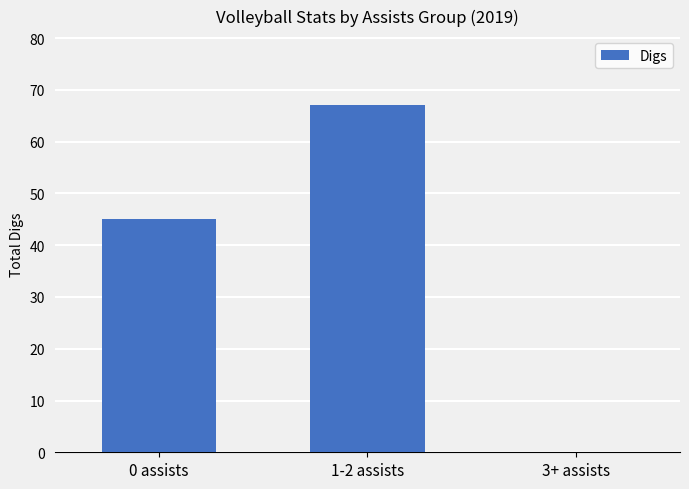

What is the sum of all values?

112